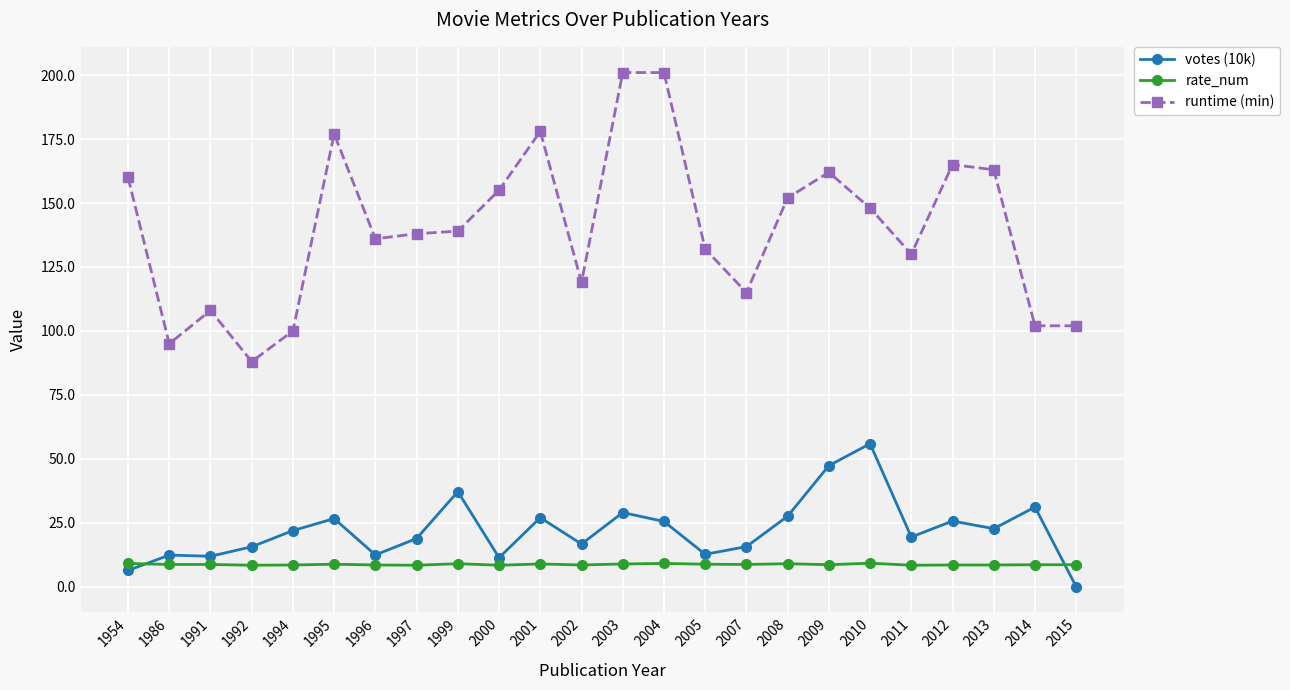

What are all the series names shown in the legend?

votes (10k), rate_num, runtime (min)